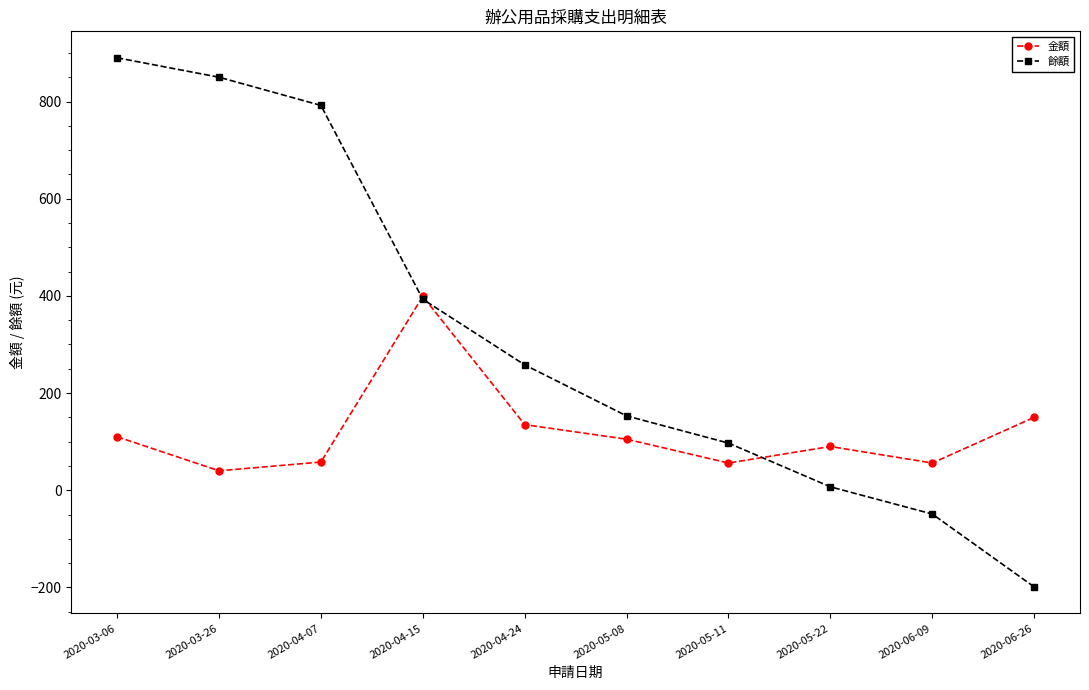

At which category does 金額 reach its first local valley?

2020-03-26